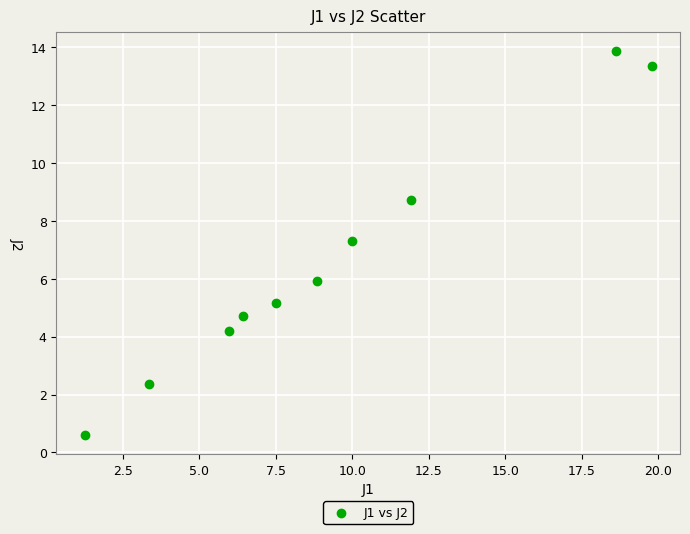

What Y value in the scatter plot is closest to 7?

7.3